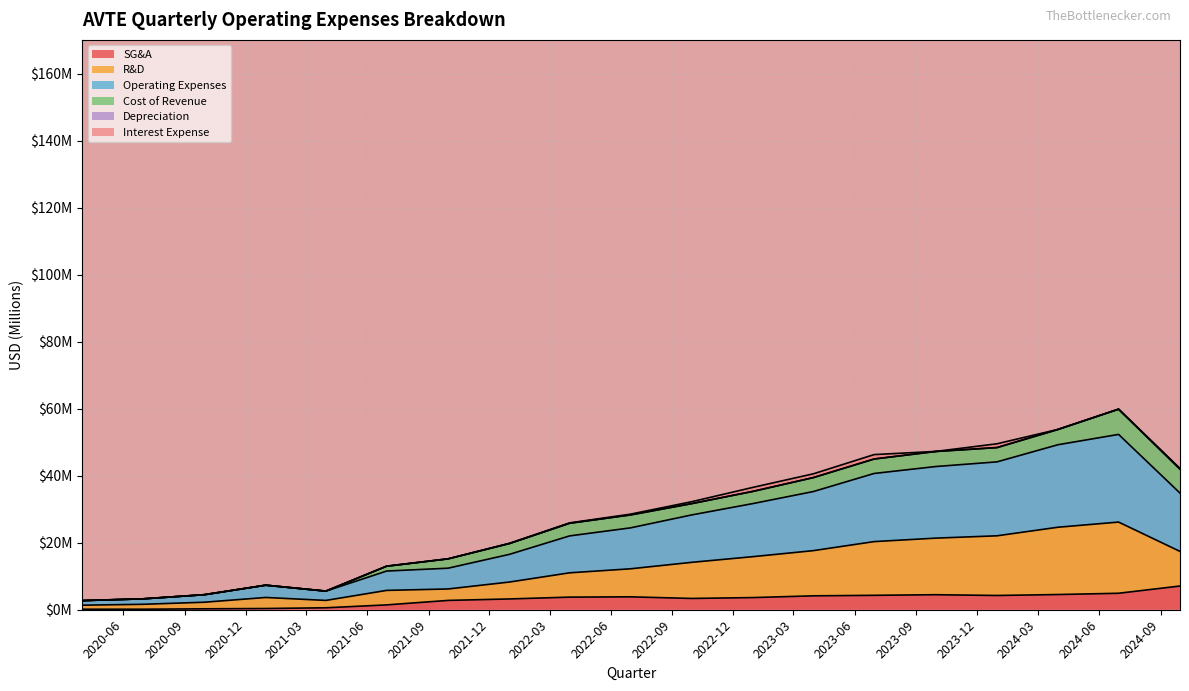

What is the difference between the highest and lowest values at 2021-06-30?

10.1